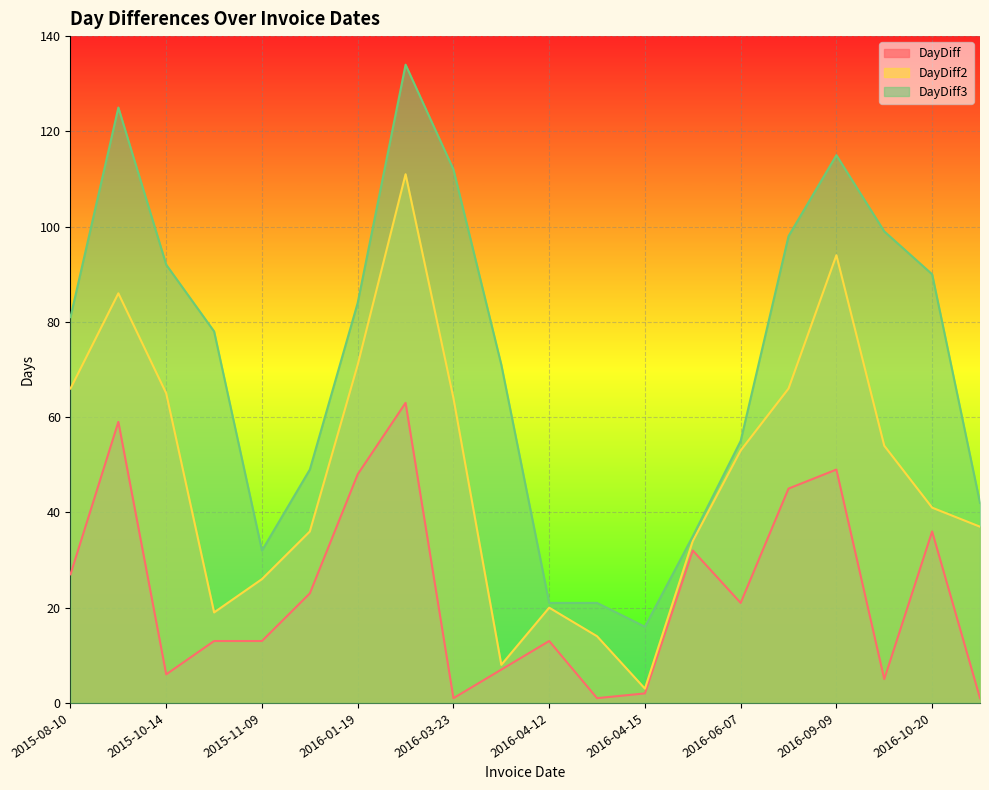

What is the value of the DayDiff2 point at the 16th from the left?

66